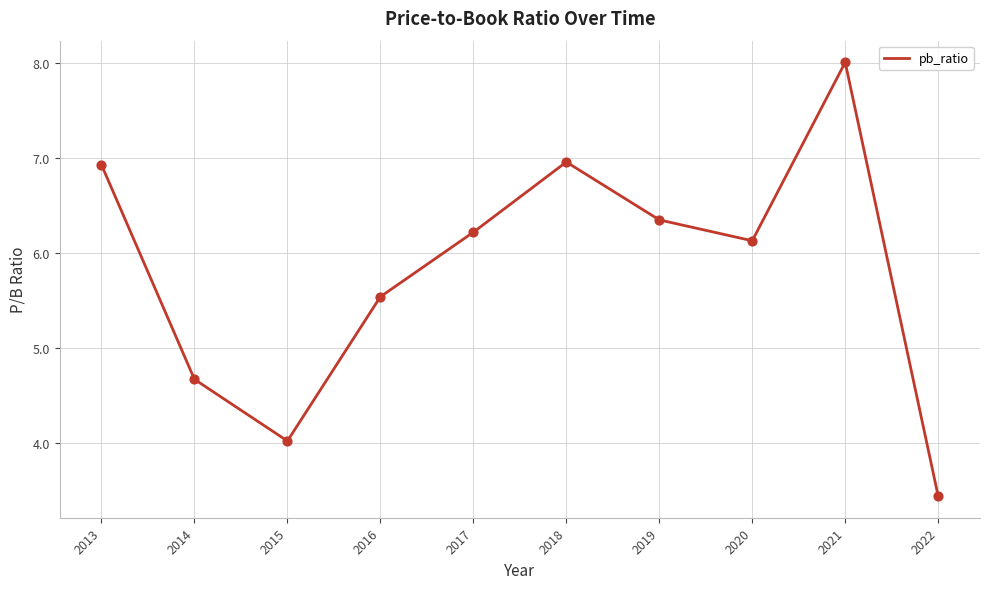

Between 2014 and 2021, which is larger?

2021